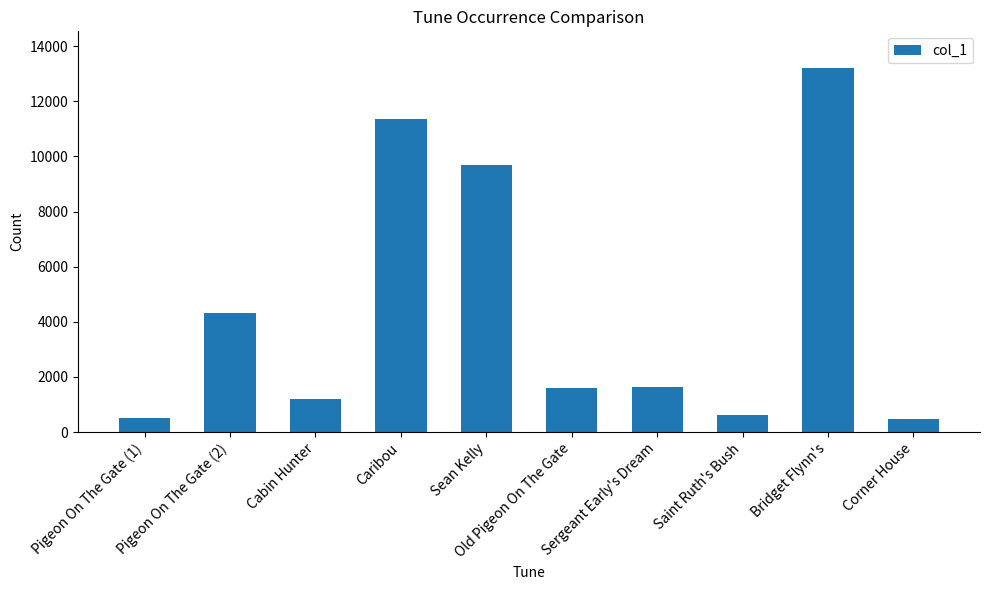

What is the maximum value shown in the chart?

13217